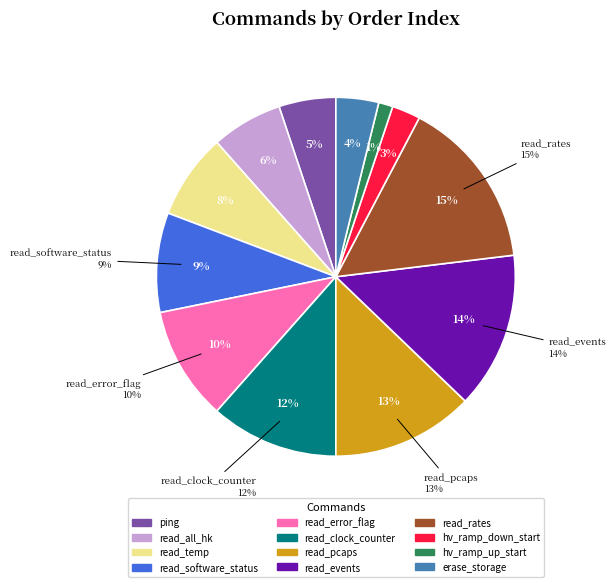

What percentage is the erase_storage slice, to the nearest percent?

4%